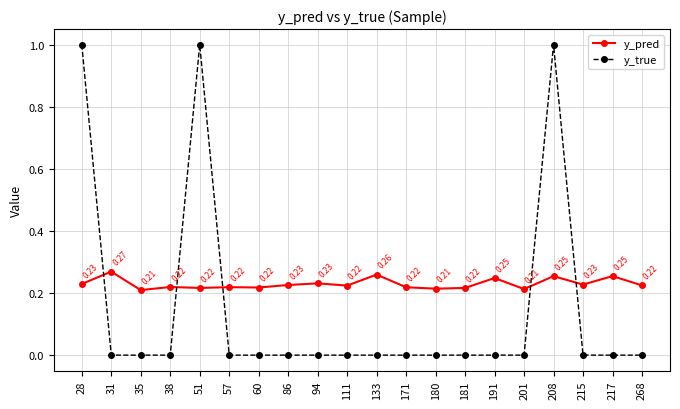

At which category does y_true reach its first local peak?

51